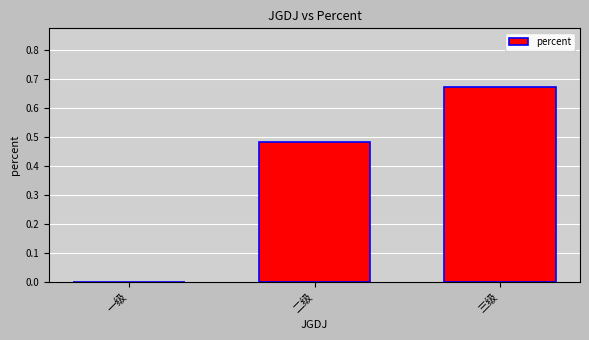

Is it true that the value at 二级 is 0.8?

False